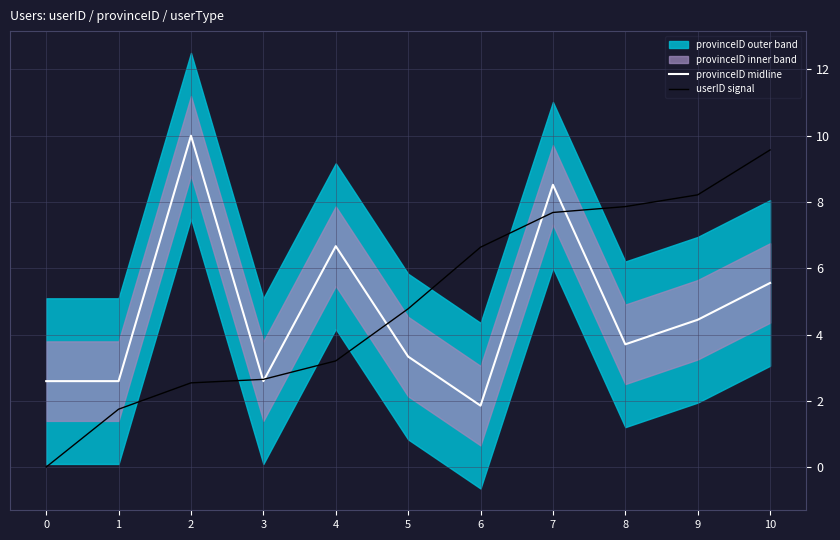

What is the difference between the highest and lowest values at 8?

4.2